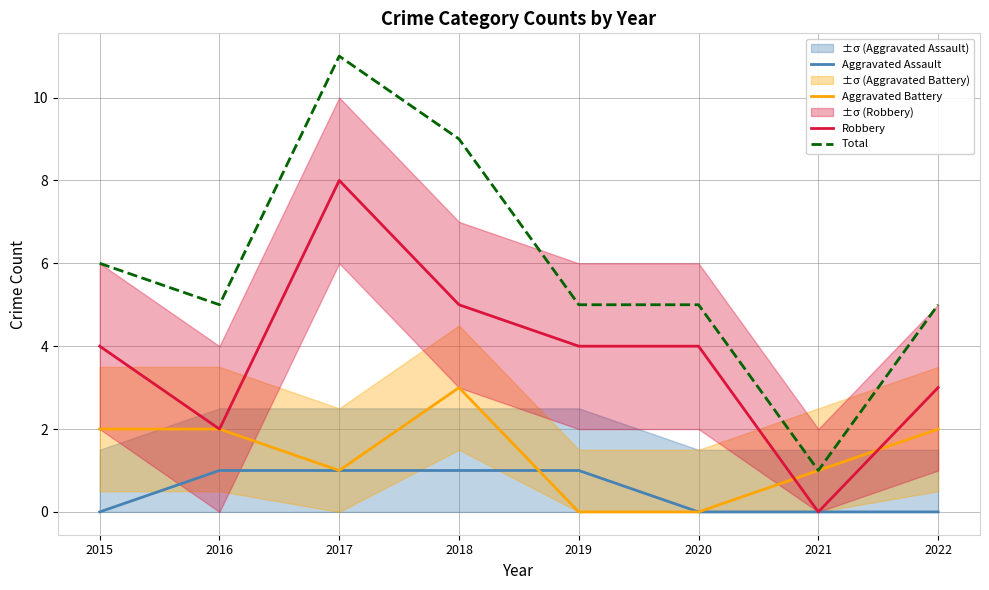

Rank the series by their maximum value, from lowest to highest.

Aggravated Assault, Aggravated Battery, Robbery, Total